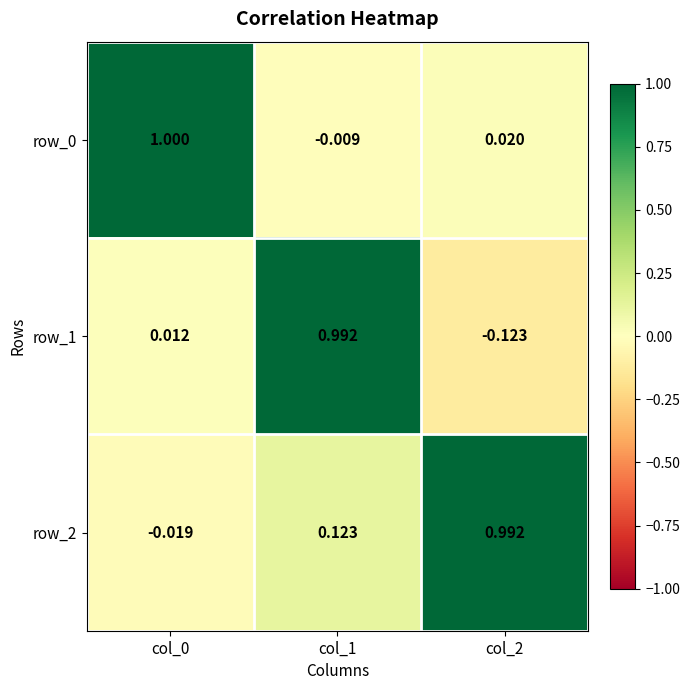

Is the value of row_0 at col_2 greater than the value of row_1 at col_0?

Yes